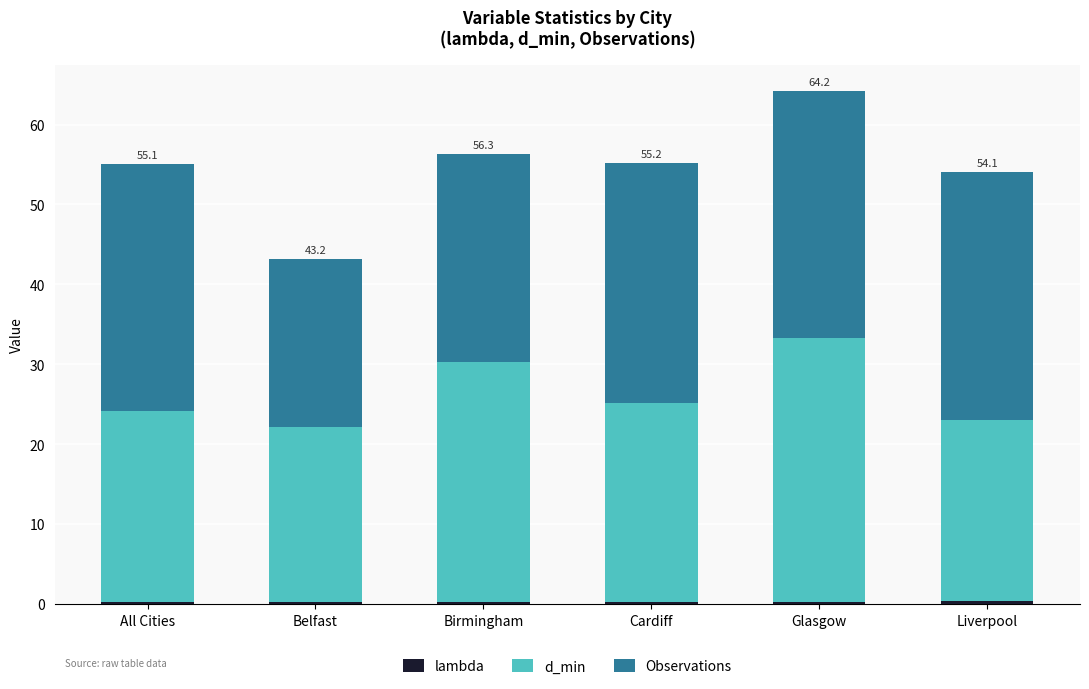

At which category is the sum across all series the highest?

Glasgow